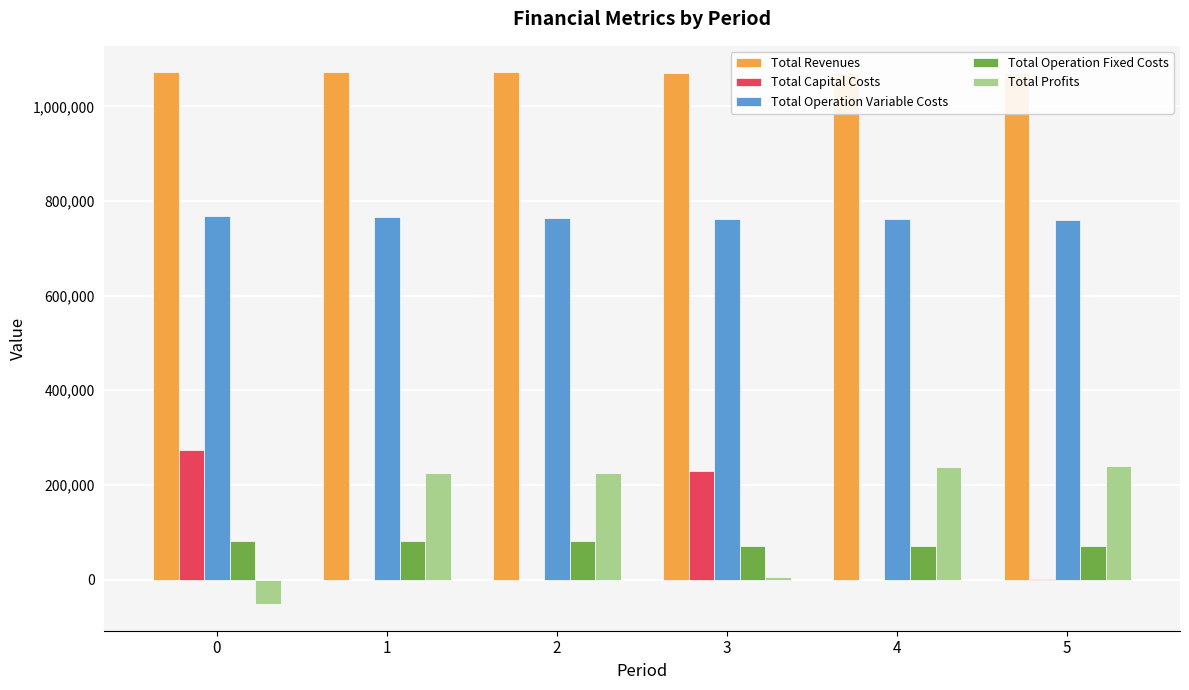

What is the sum of all Total Capital Costs values?

505312.0